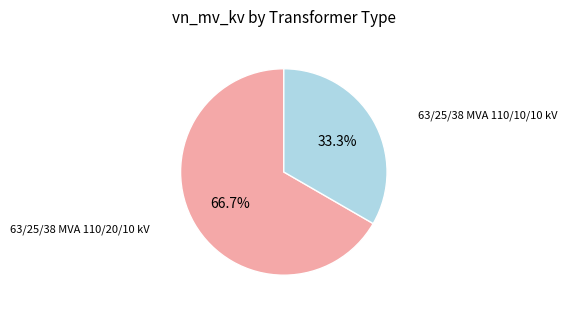

Is there any slice that represents more than half of the pie?

Yes